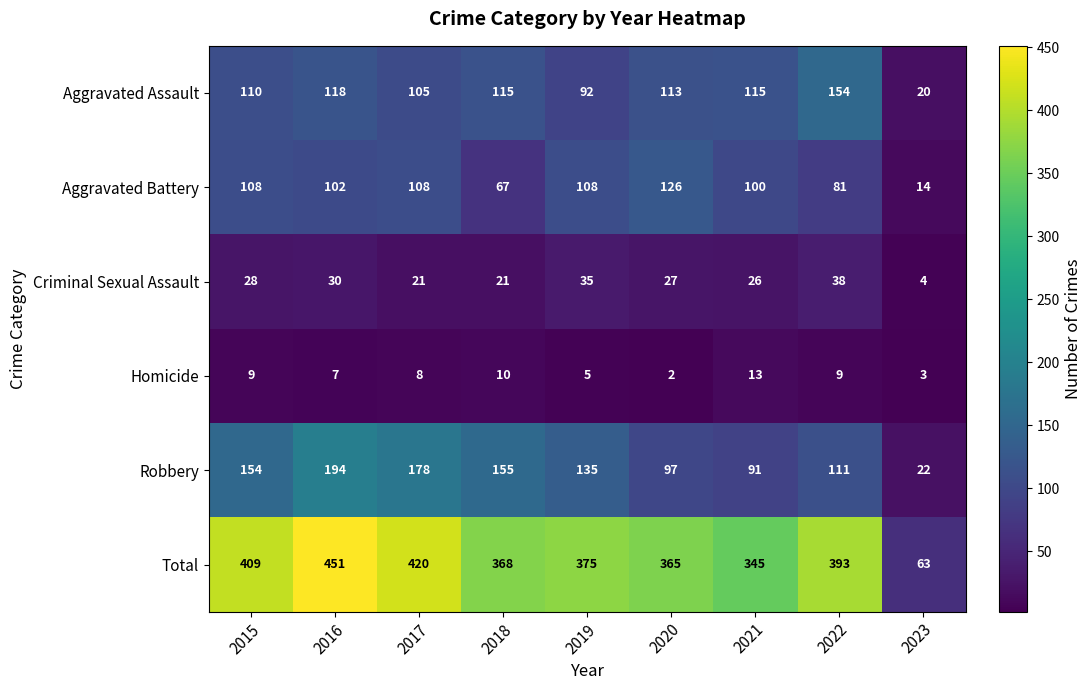

At which category does the chart reach its peak across all series?

2016